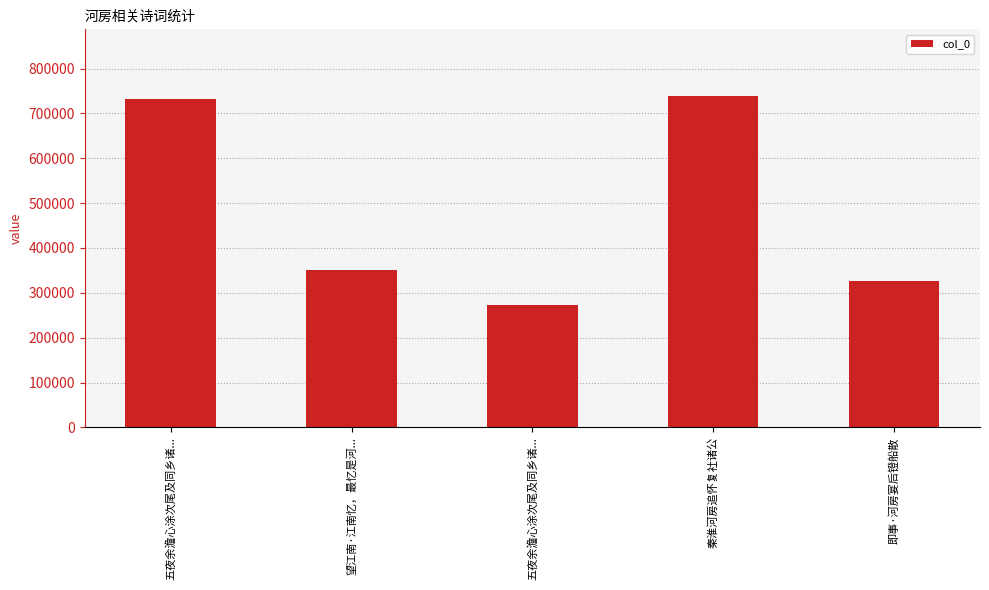

How many values are below 350195?

2